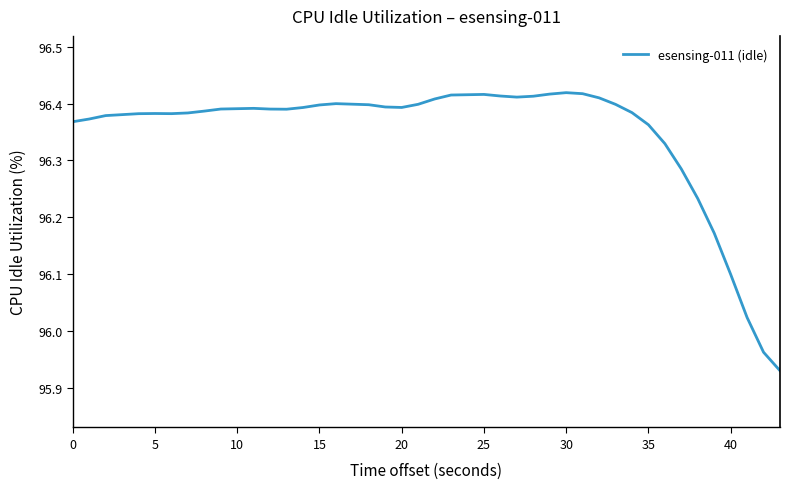

What is the maximum value shown in the chart?

96.4